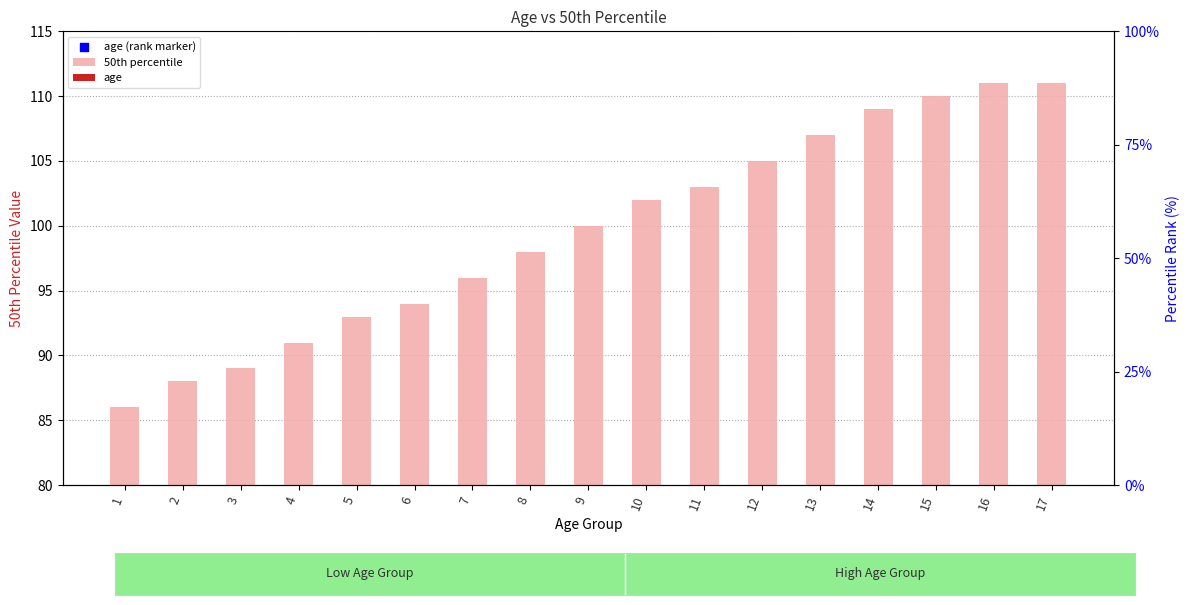

At how many categories does at least one series exceed 56?

17